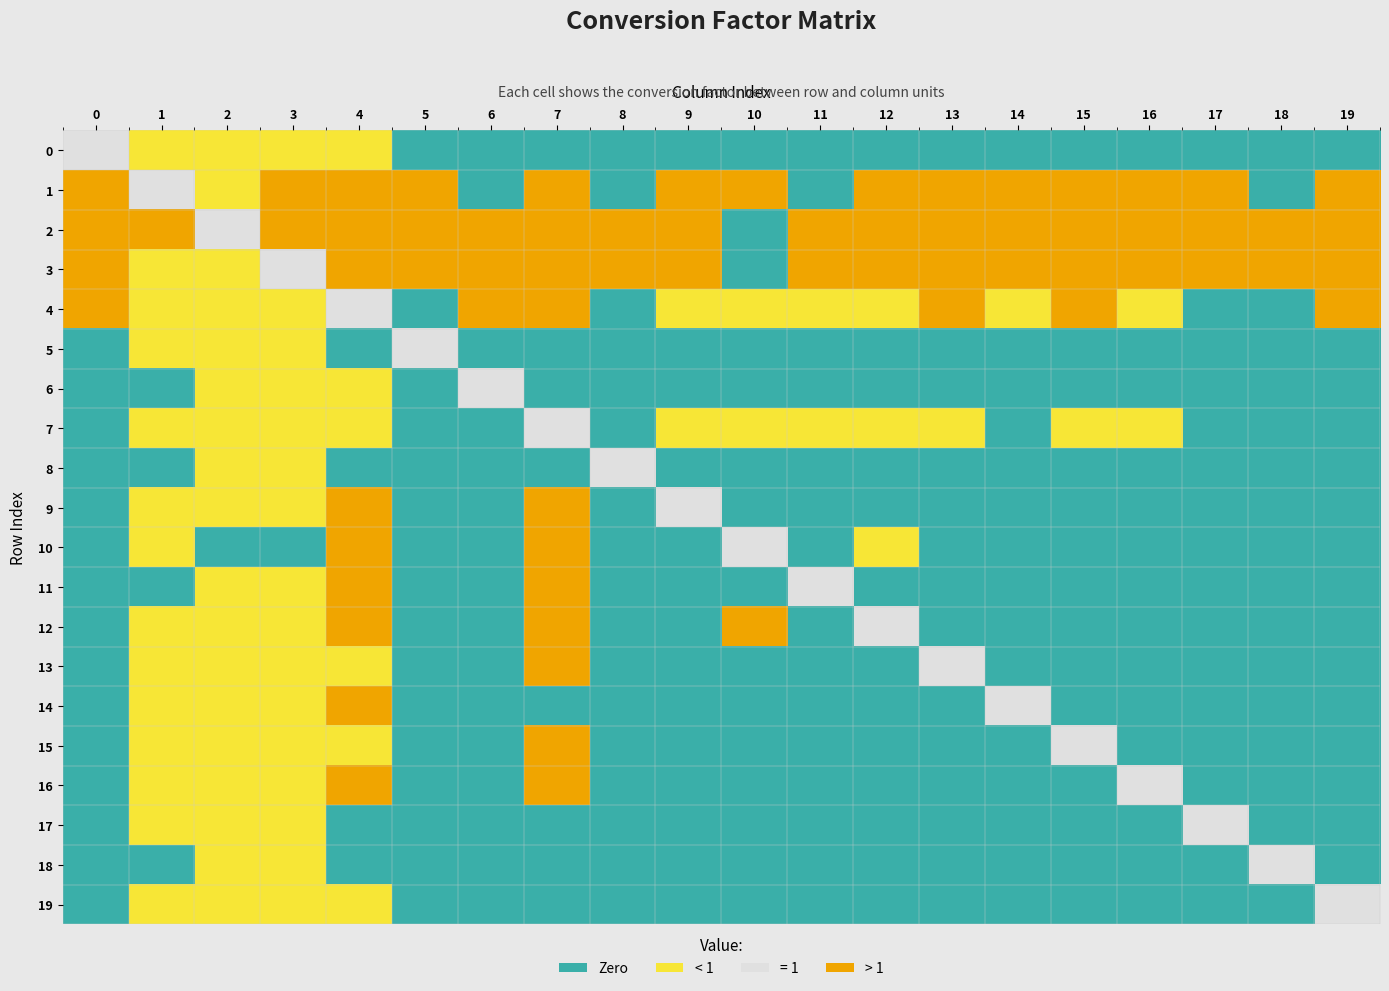

Rank the series at 3 from highest to lowest value.

1, 2, 3, 0, 4, 5, 6, 7, 8, 9, 11, 12, 13, 14, 15, 16, 17, 18, 19, 10